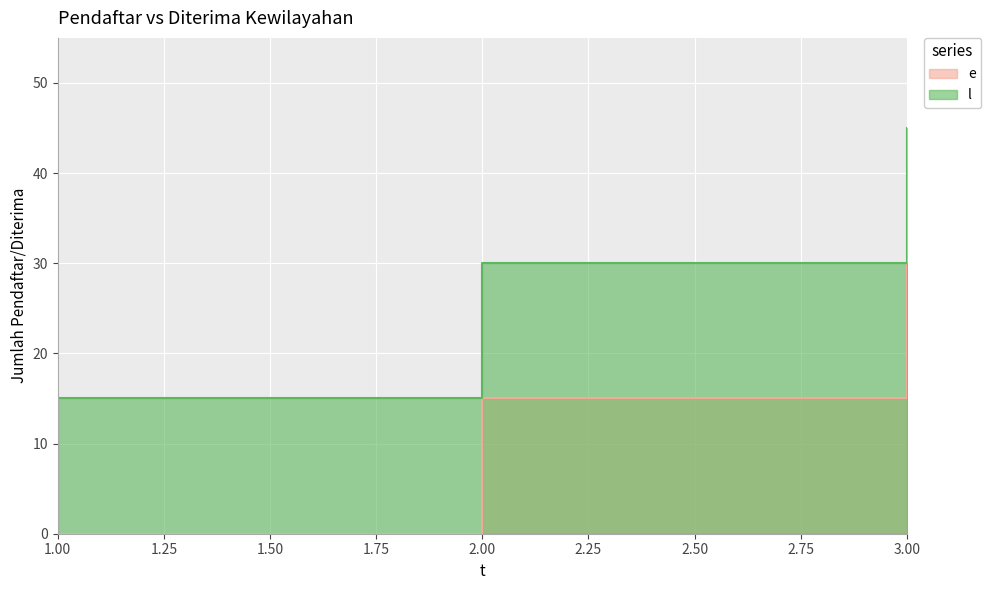

At which label does e first exceed 15?

3